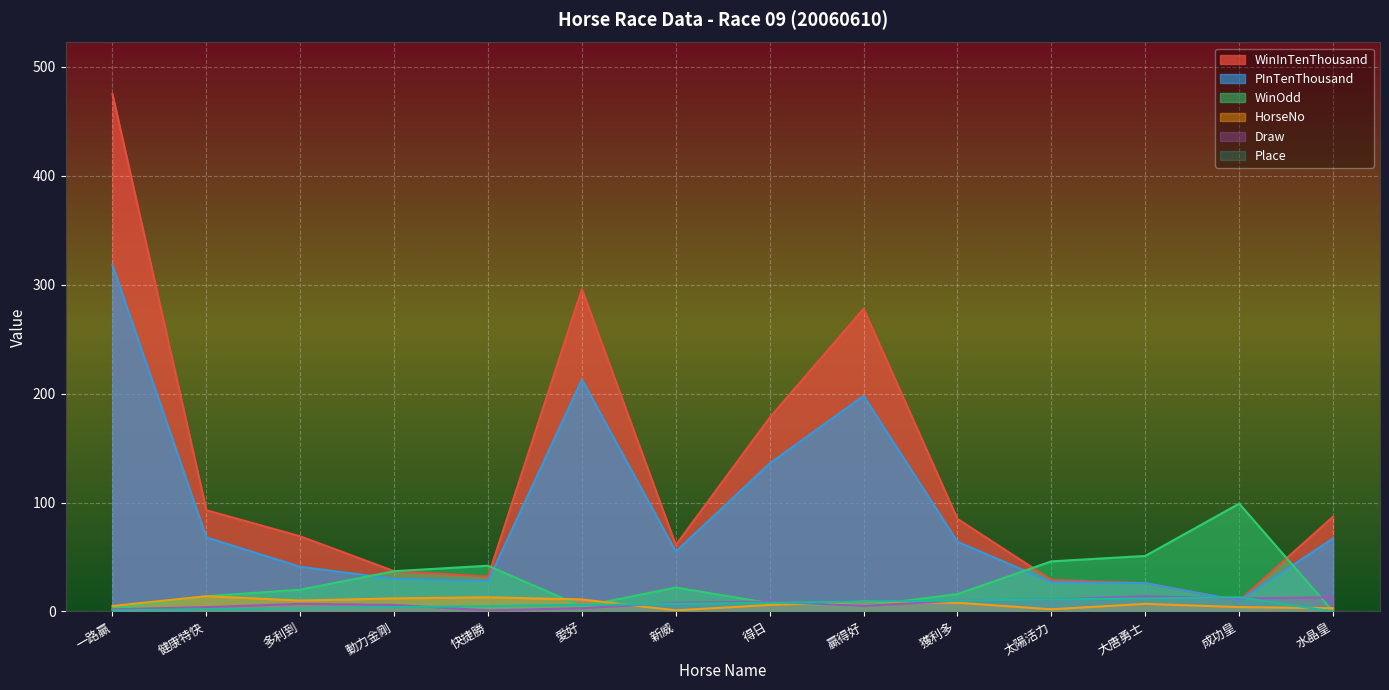

Is it true that WinOdd equals 20.4 at 健康特快?

False